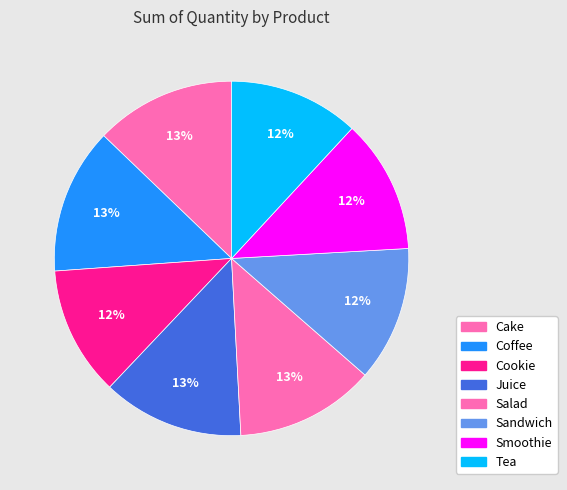

What is the ratio of the value at Sandwich to the value at Cookie?

1.0